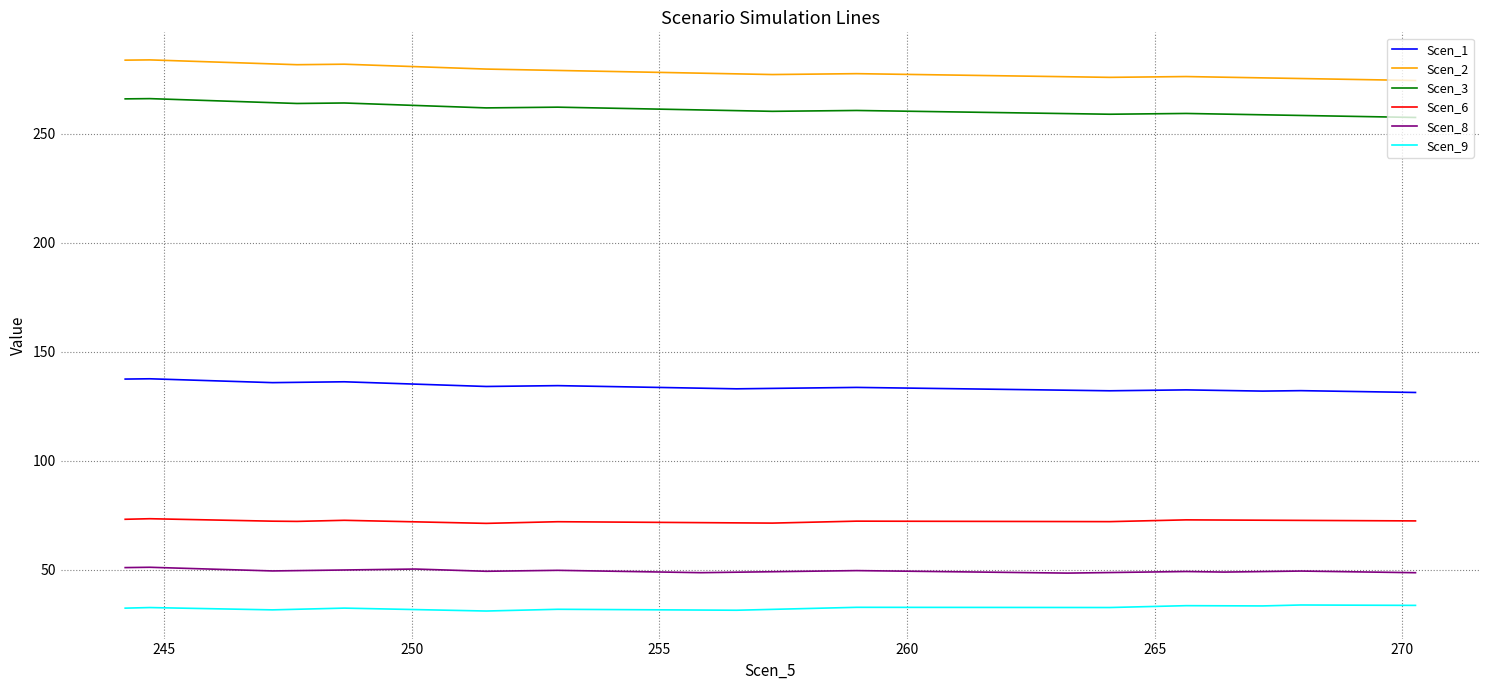

True or false: Scen_8 and Scen_3 intersect in this chart.

False